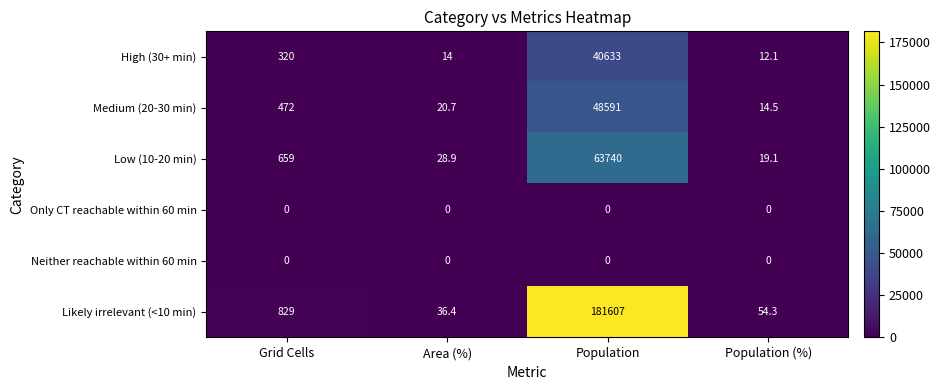

At which category is the sum across all series the highest?

Population